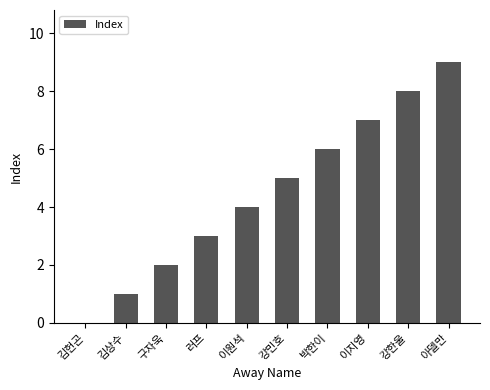

At which label is the value closest to 4?

이원석